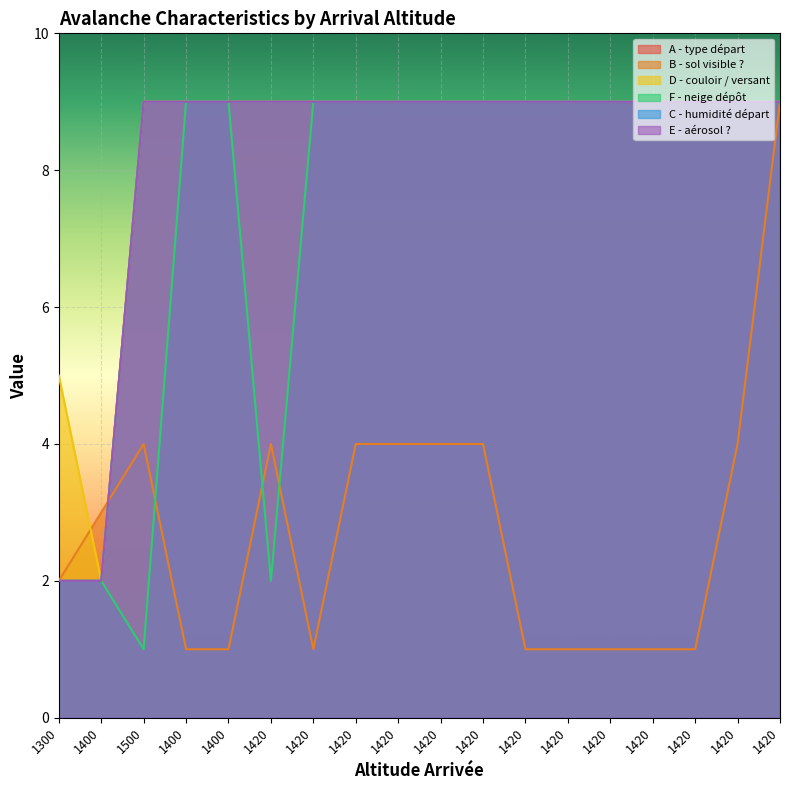

What is the label of the 10th point from the left?

1420